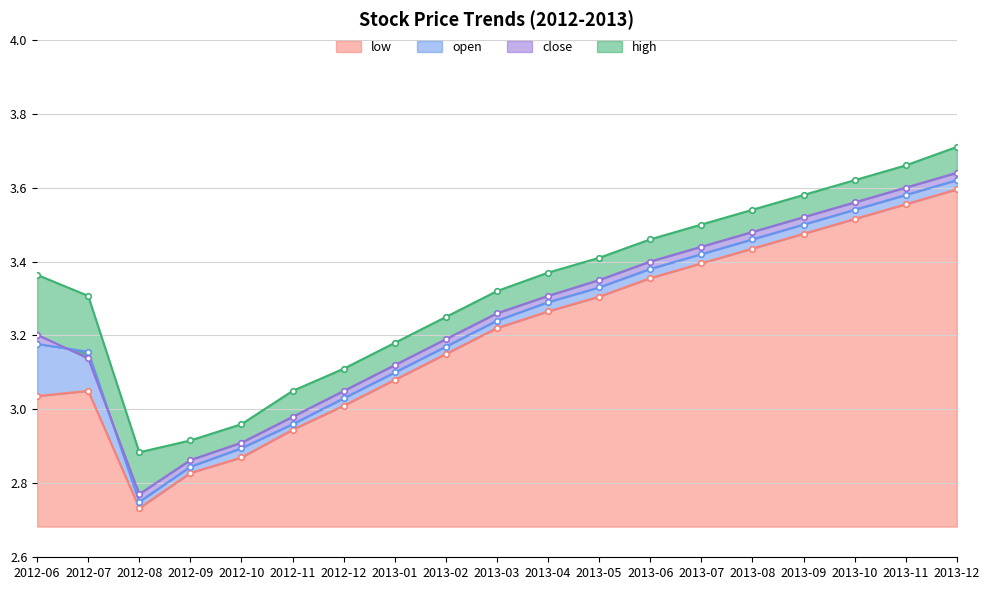

At which label does close reach its minimum?

2012-08